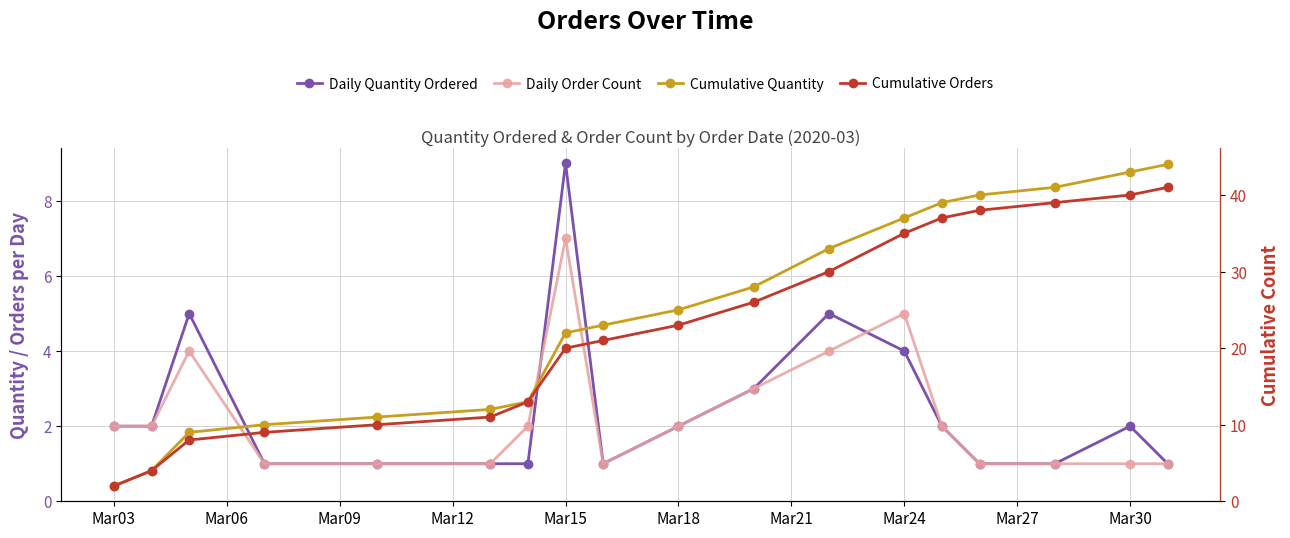

True or false: Cumulative Quantity and Cumulative Orders cross at least once.

False